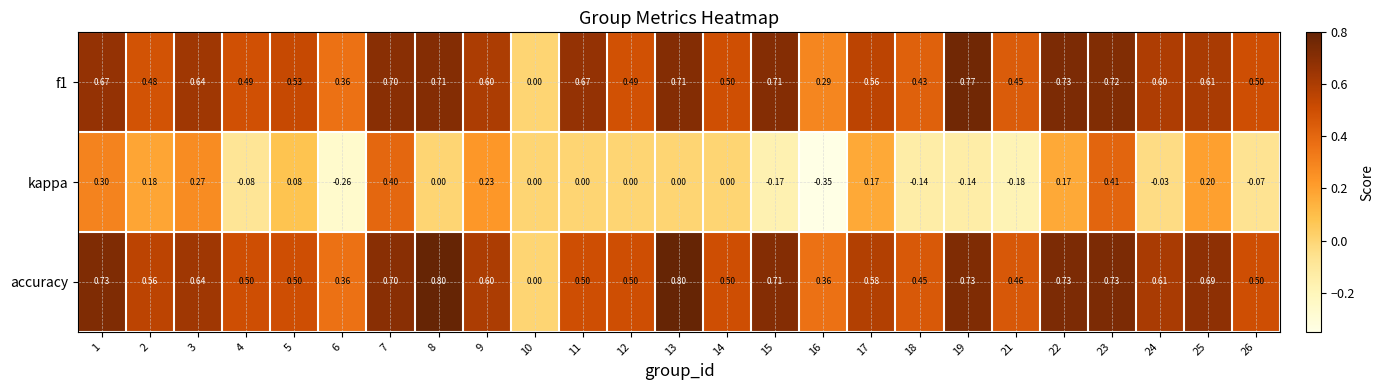

What is the maximum value shown in the chart?

0.8